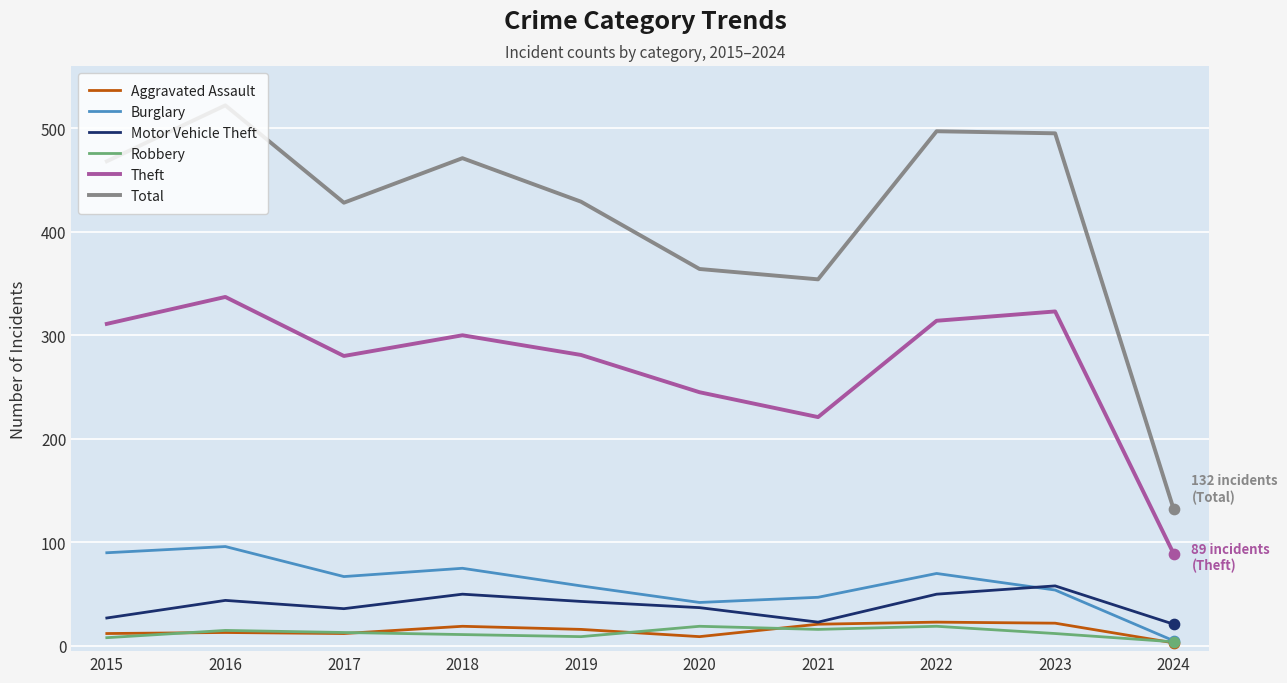

Which series has the largest range (max minus min)?

Total